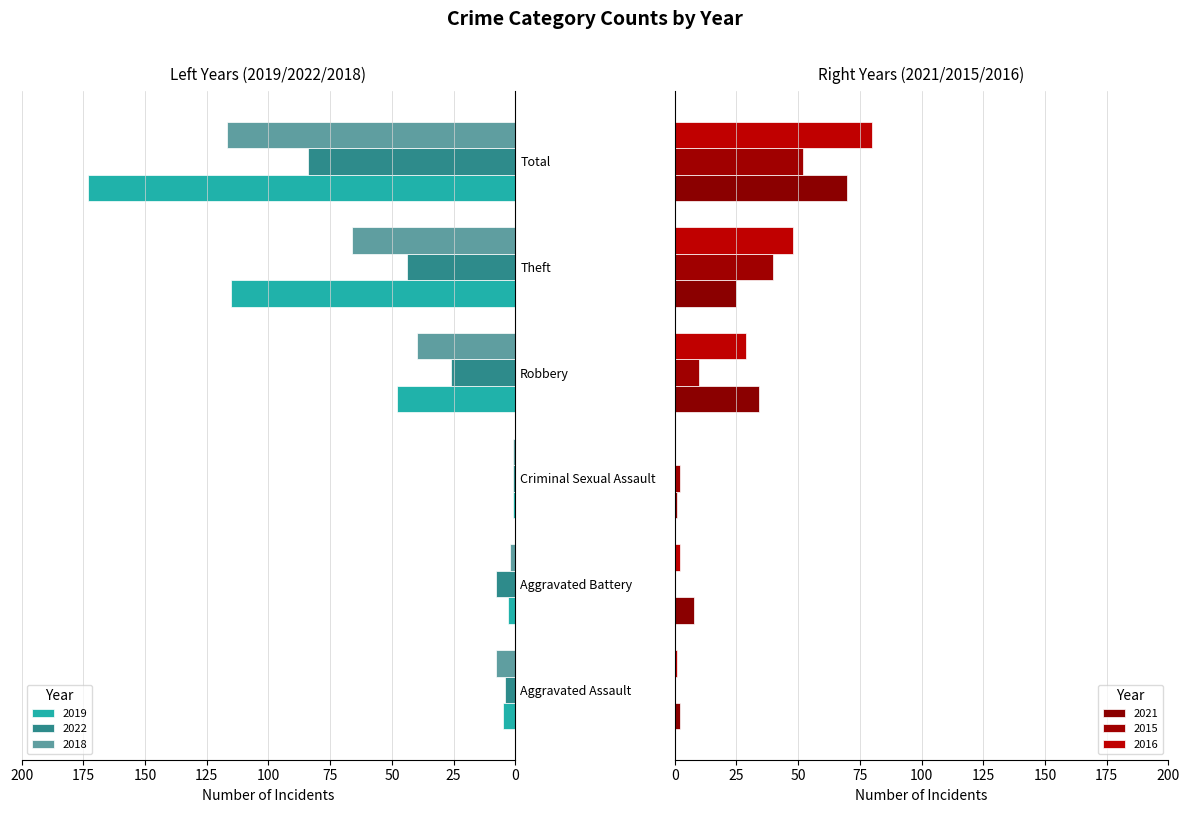

Reading left to right, list all the values displayed in this chart.

2019: Aggravated Assault=5	Aggravated Battery=3	Criminal Sexual Assault=1	Robbery=48	Theft=115	Total=173
2022: Aggravated Assault=4	Aggravated Battery=8	Criminal Sexual Assault=1	Robbery=26	Theft=44	Total=84
2018: Aggravated Assault=8	Aggravated Battery=2	Criminal Sexual Assault=1	Robbery=40	Theft=66	Total=117
2021: Aggravated Assault=2	Aggravated Battery=8	Criminal Sexual Assault=1	Robbery=34	Theft=25	Total=70
2015: Aggravated Assault=0	Aggravated Battery=0	Criminal Sexual Assault=2	Robbery=10	Theft=40	Total=52
2016: Aggravated Assault=1	Aggravated Battery=2	Criminal Sexual Assault=0	Robbery=29	Theft=48	Total=80